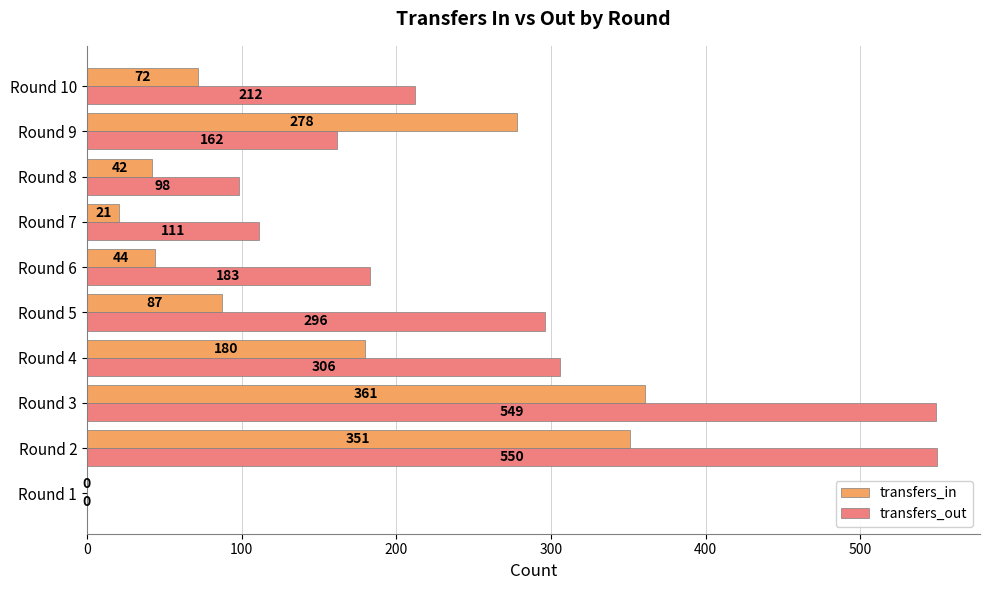

What is the maximum value shown in the chart?

550